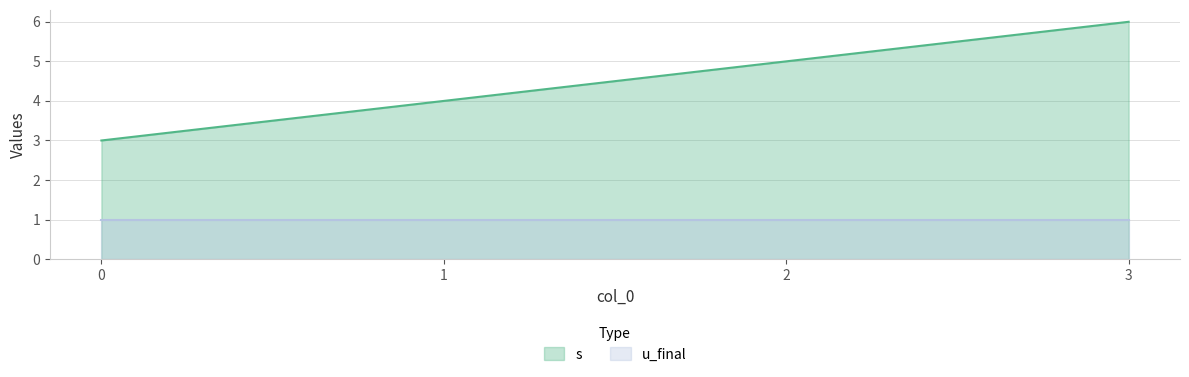

Approximately how many times larger is the value at 2 compared to 0?

1.7